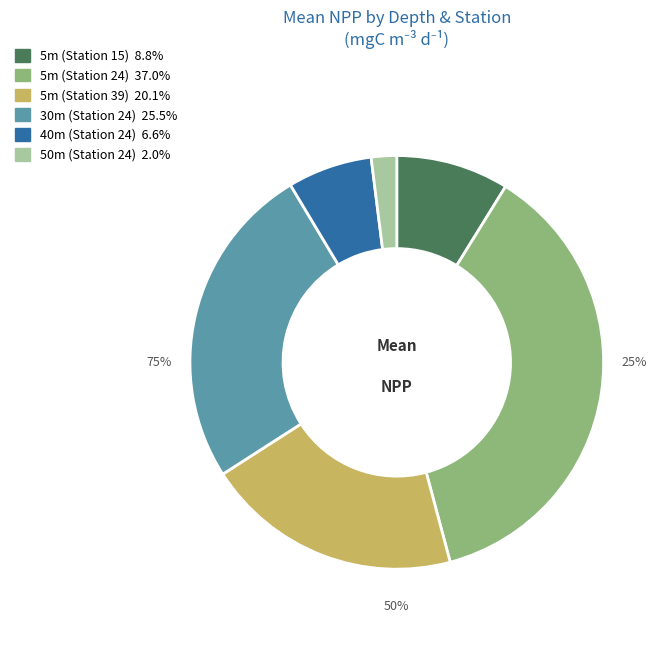

Do 5m (Station 39) and 30m (Station 24) together represent more than half of the pie?

No